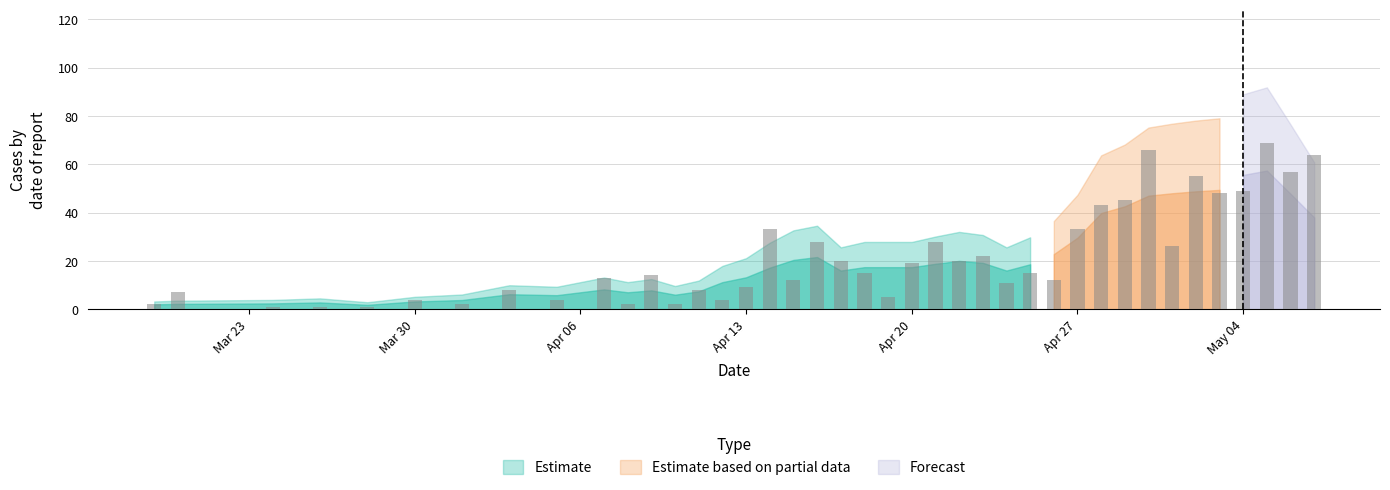

What is the value of the 35th bar from the left?

55